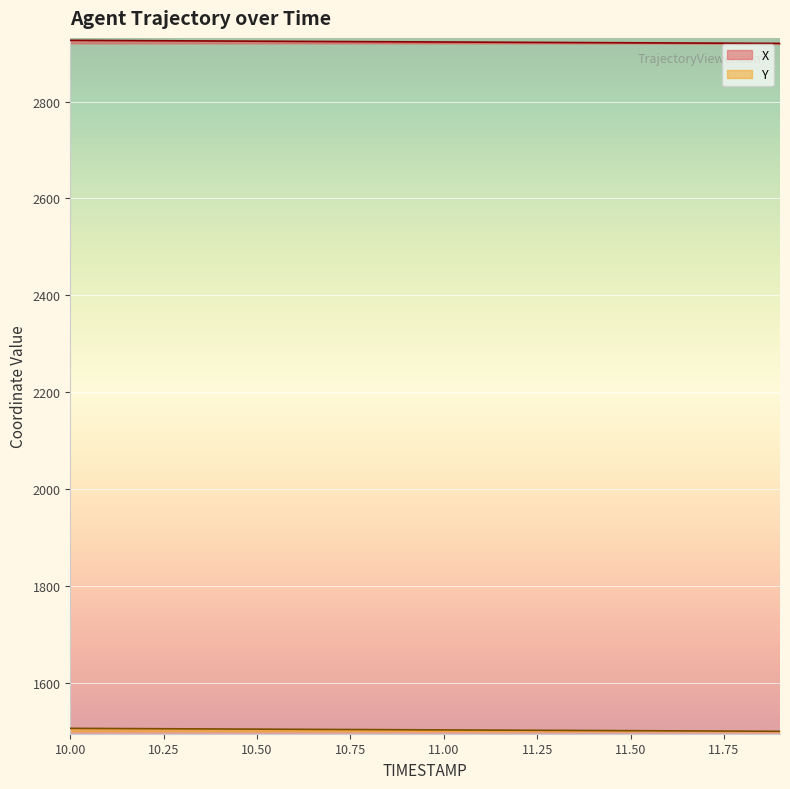

Which series has the largest range (max minus min)?

X